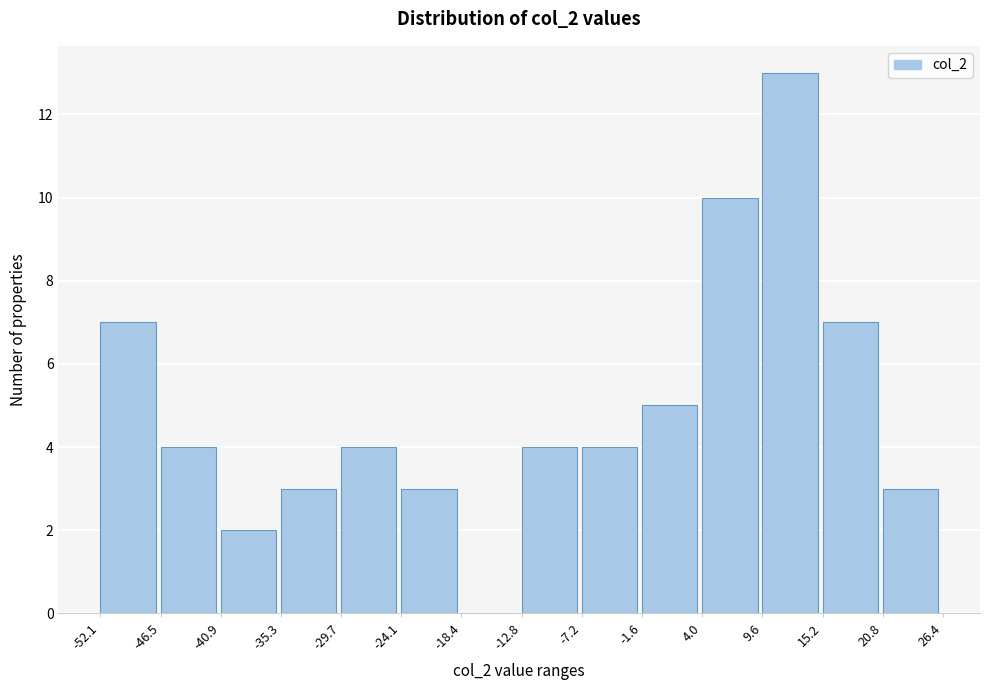

What is the height of the bar covering -40.9 to -35.3 on the x-axis? The values are not printed on the chart, so give them approximately, as read against the axis.

2